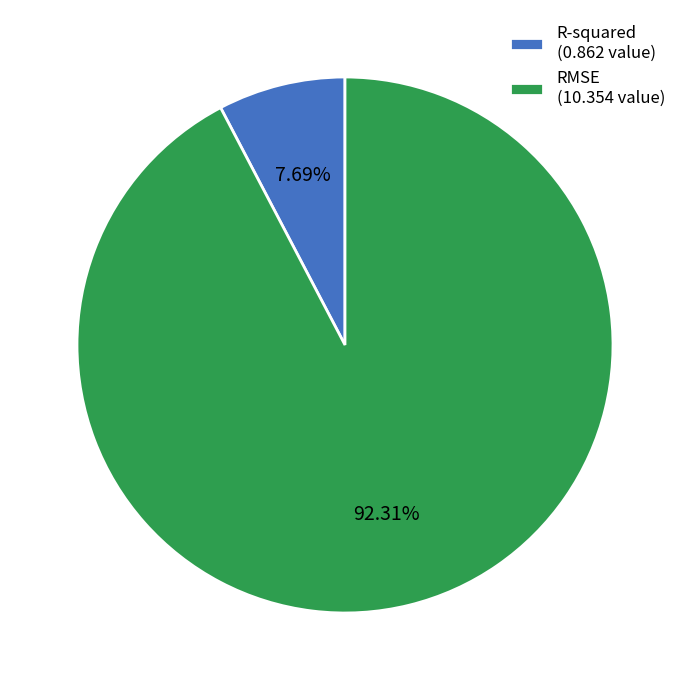

Between RMSE and R-squared, which is larger?

RMSE